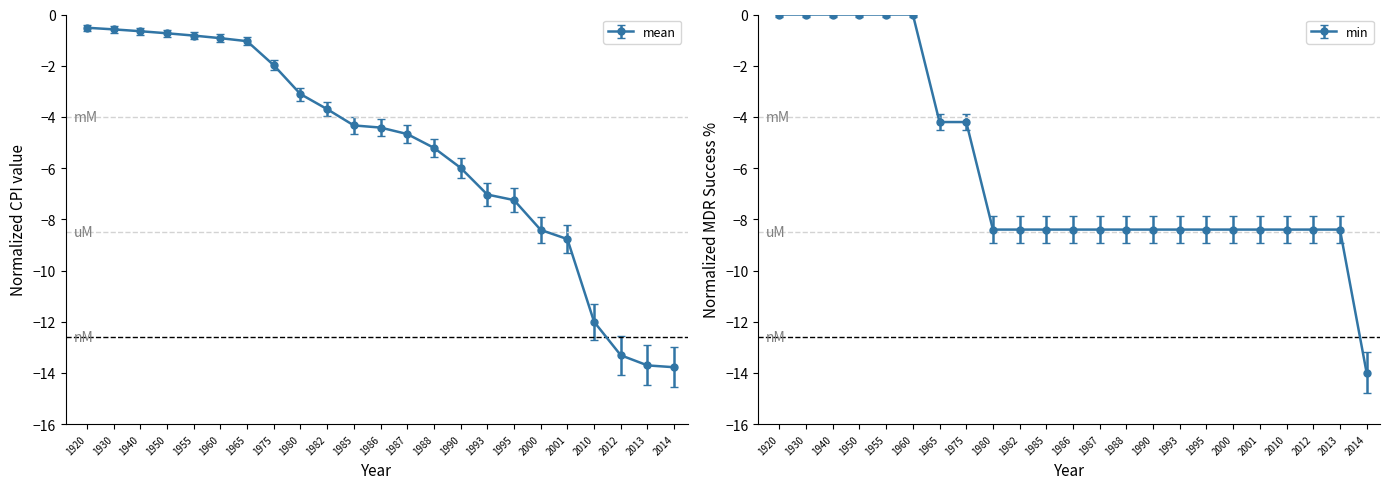

What is the value of the treatment_success_mdr (%) point at the 7th from the left?

-4.2